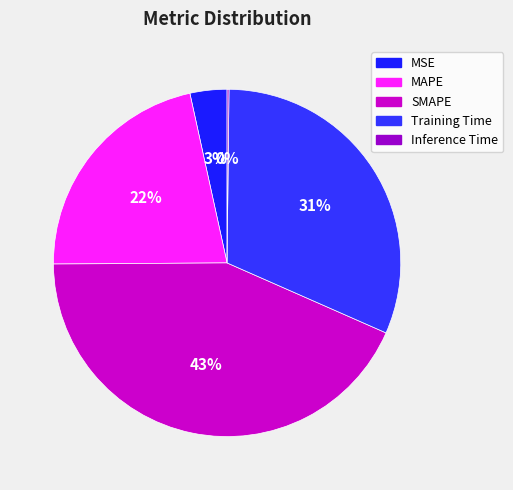

Which category has the biggest portion of the pie?

SMAPE